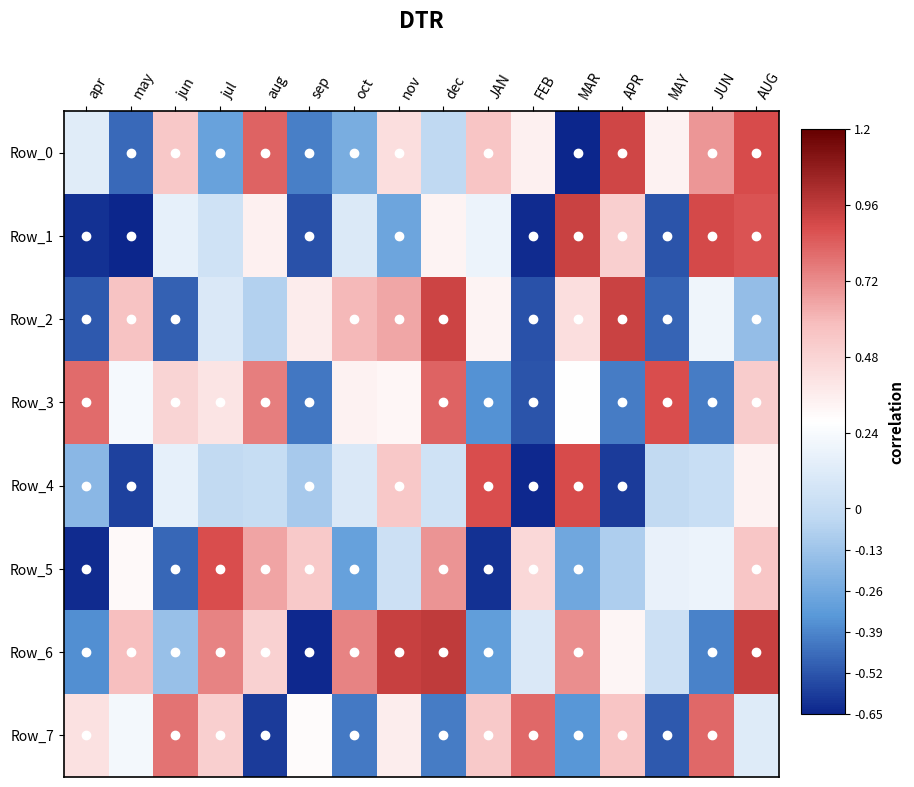

How many distinct data groups are displayed?

8